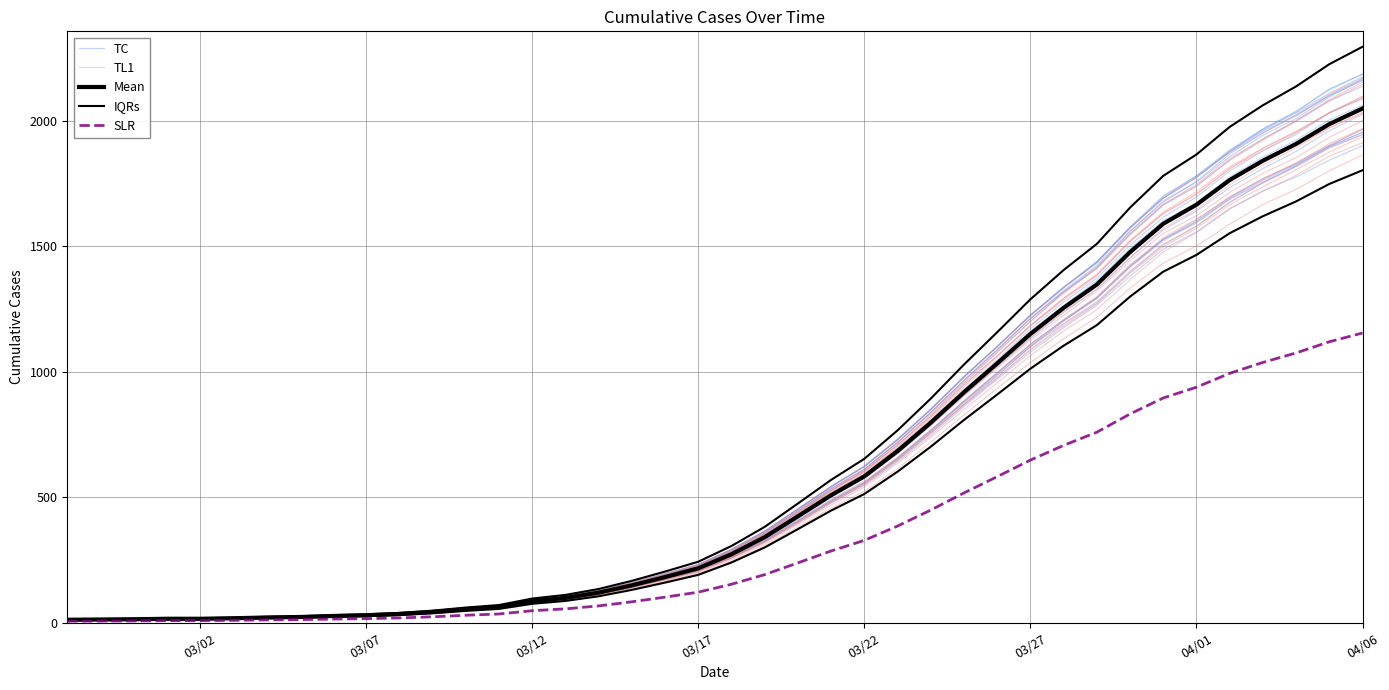

What is the value of the TL1 point at the 1st from the left?

13.8